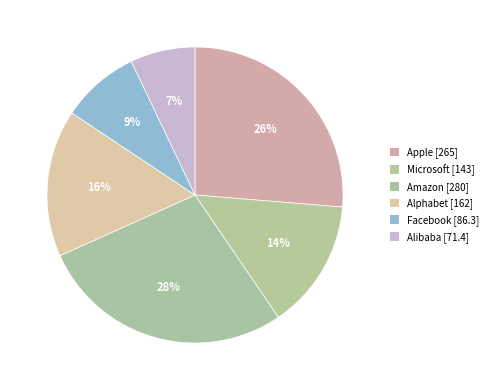

What is the largest slice in the pie chart?

Amazon